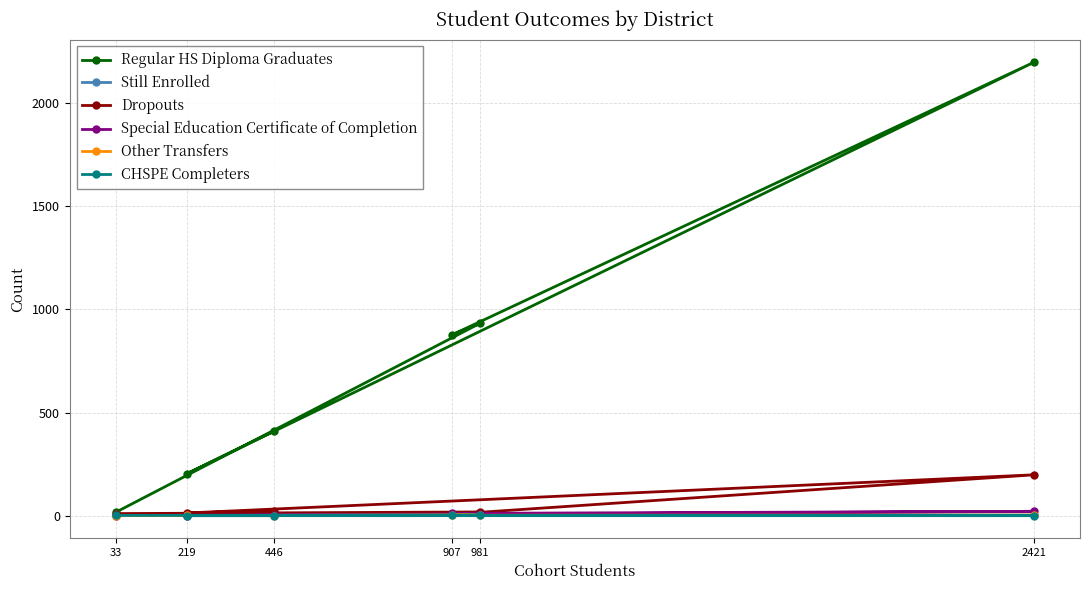

What is the total value across all series at 446?

446